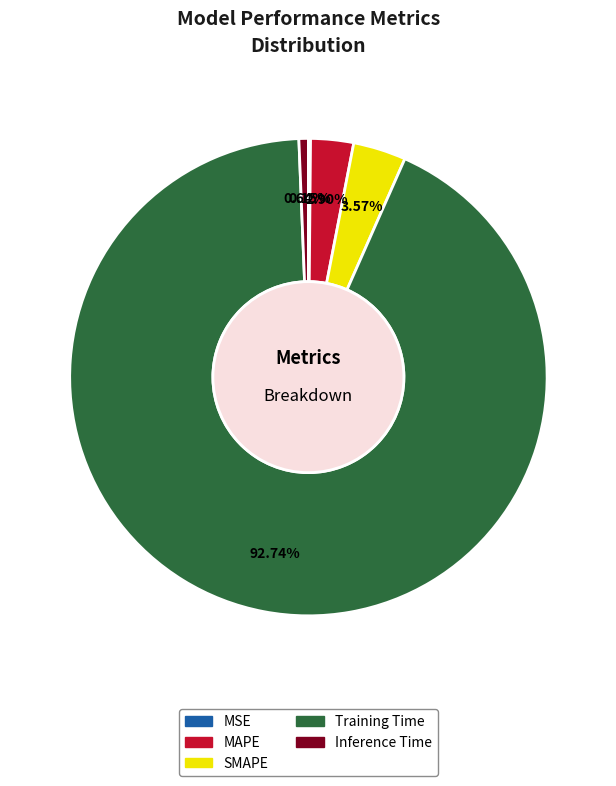

Does Training Time represent more than half of the total?

Yes